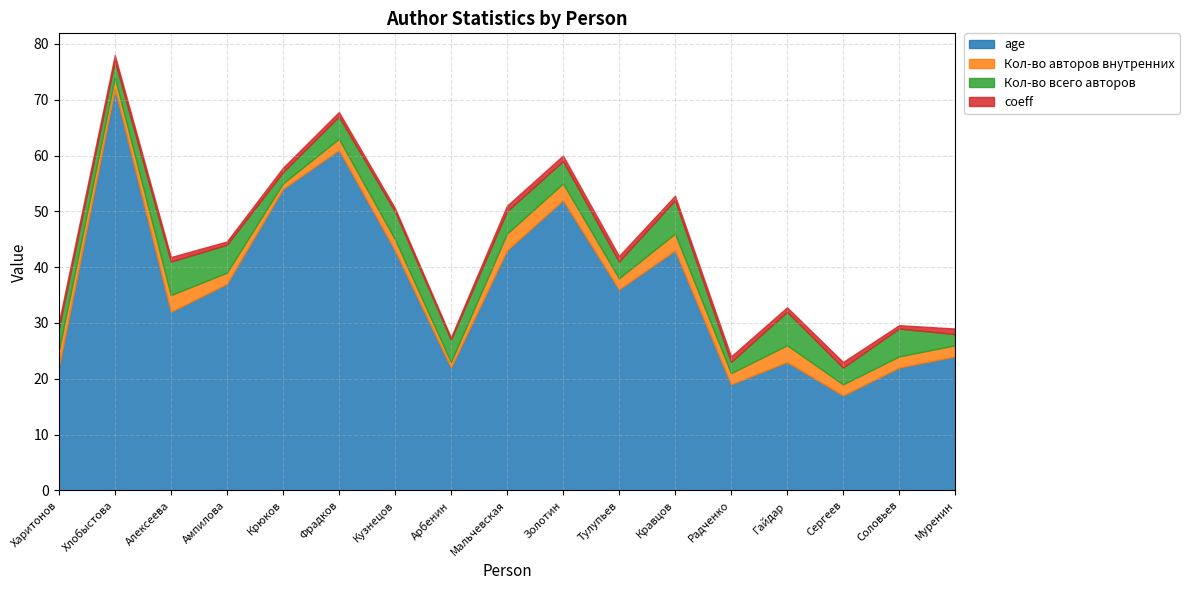

True or false: Кол-во всего авторов and Кол-во авторов внутренних cross at least once.

False